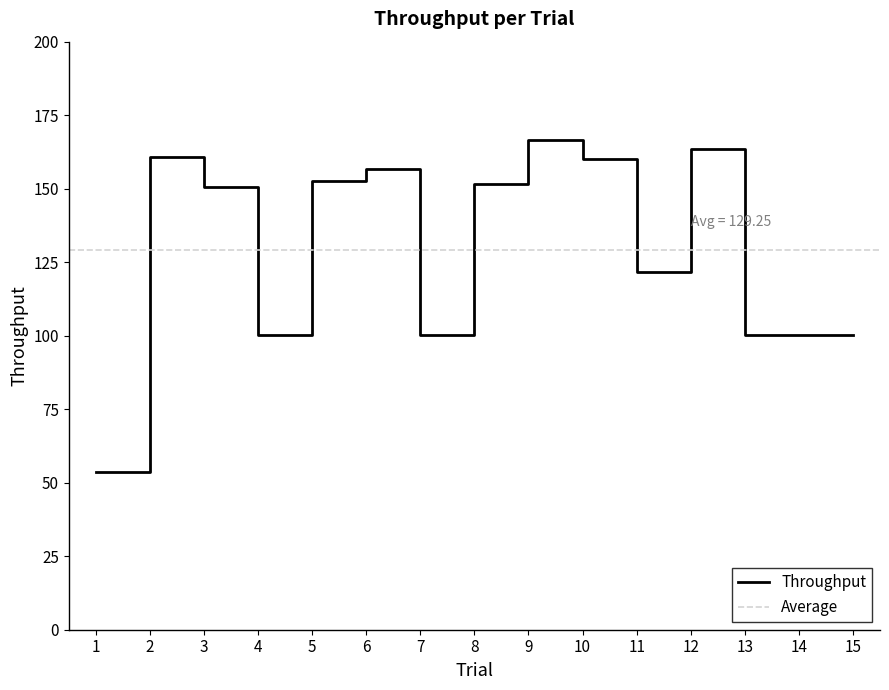

At which category does the chart reach its minimum across all series?

1